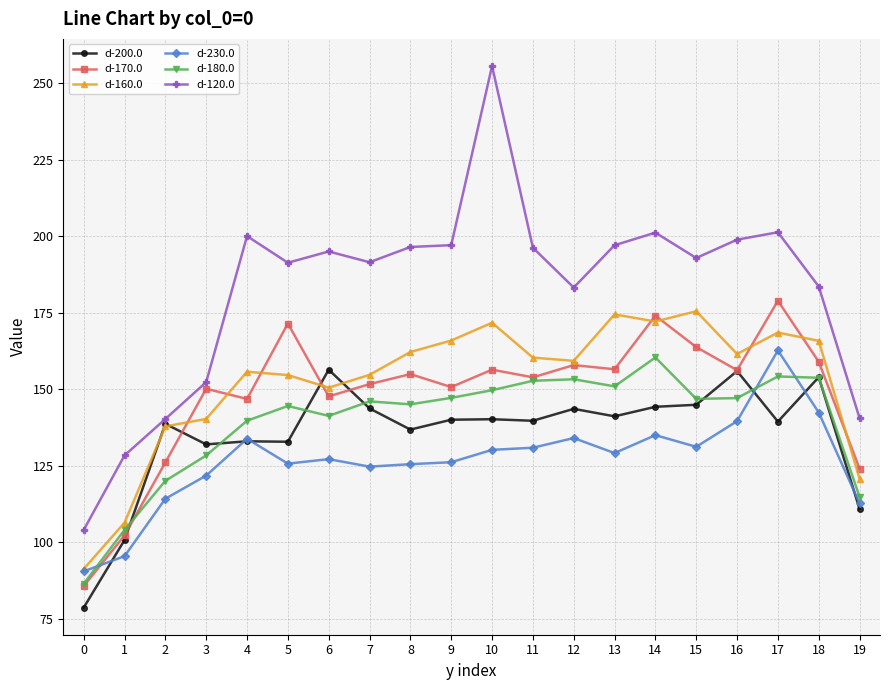

What is the difference between the d-120.0 values at 1 and 16?

70.5